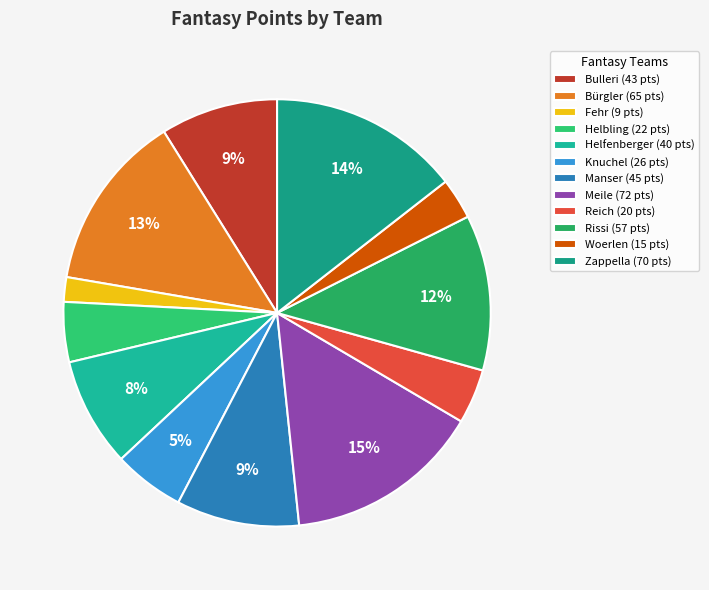

Which category has the smallest portion of the pie?

Fehr